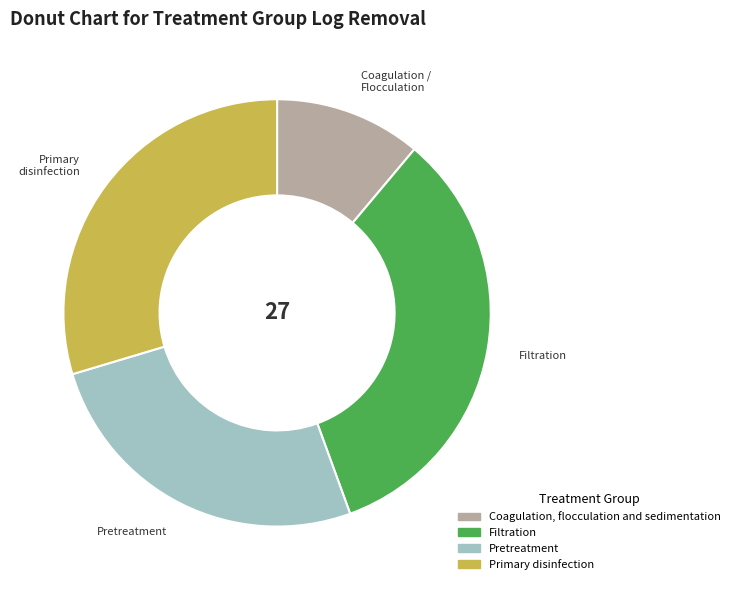

Which slice is the smallest?

Coagulation, flocculation and sedimentation